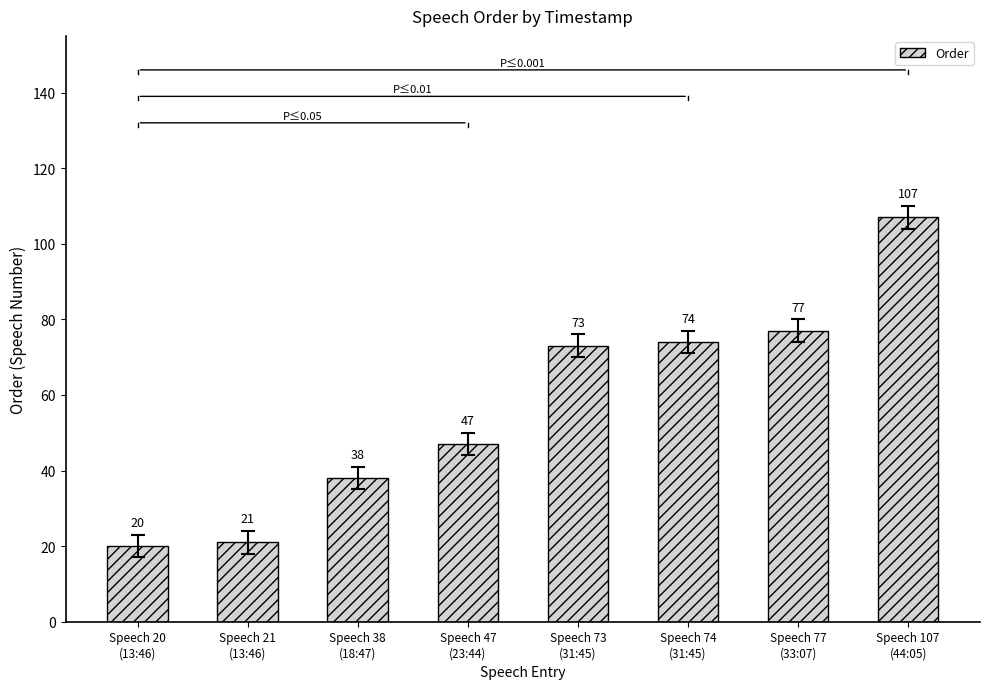

At which label is the value closest to 63?

Speech 73
(31:45)